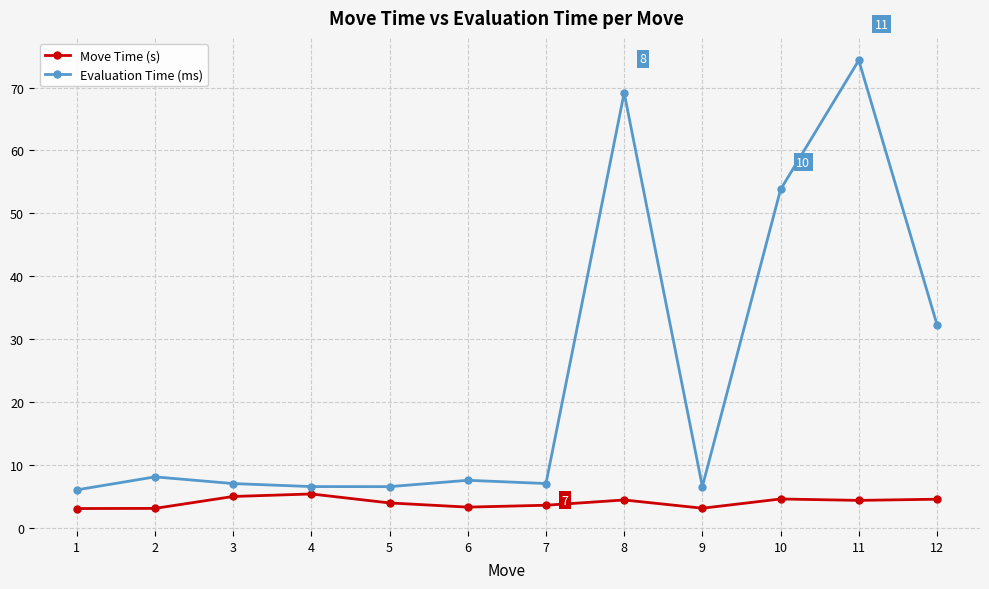

What is the sum of the Evaluation Time (ms) values at 12 and 2?

40.4